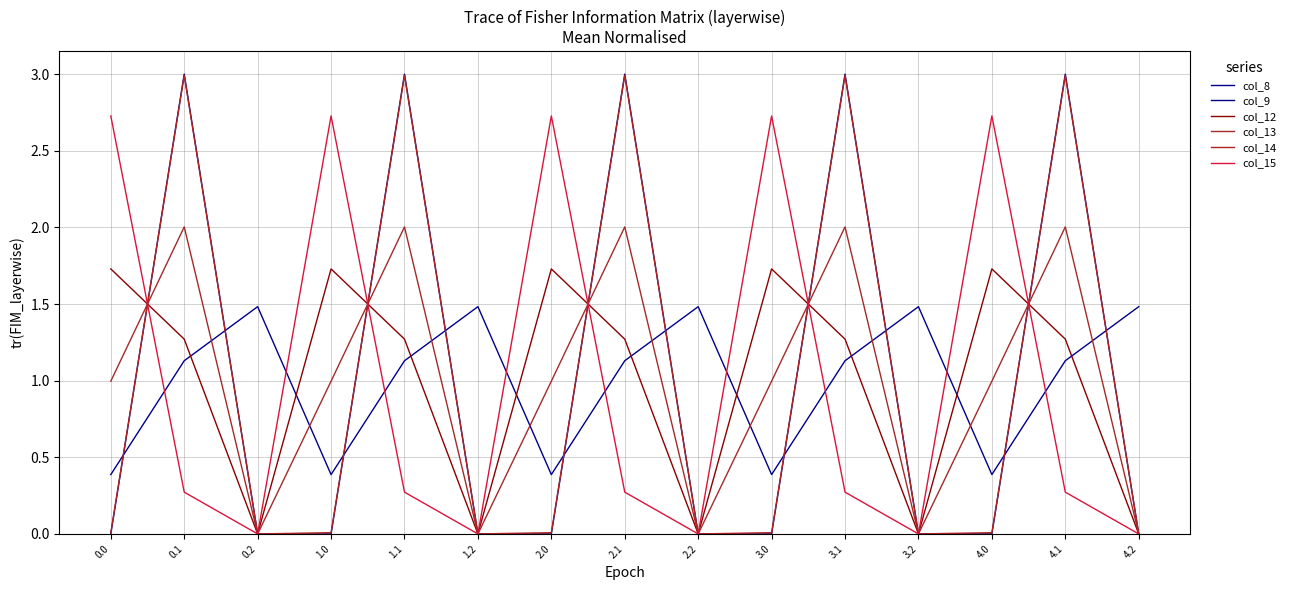

Is it true that col_13 equals 2.0 at 0.1?

True